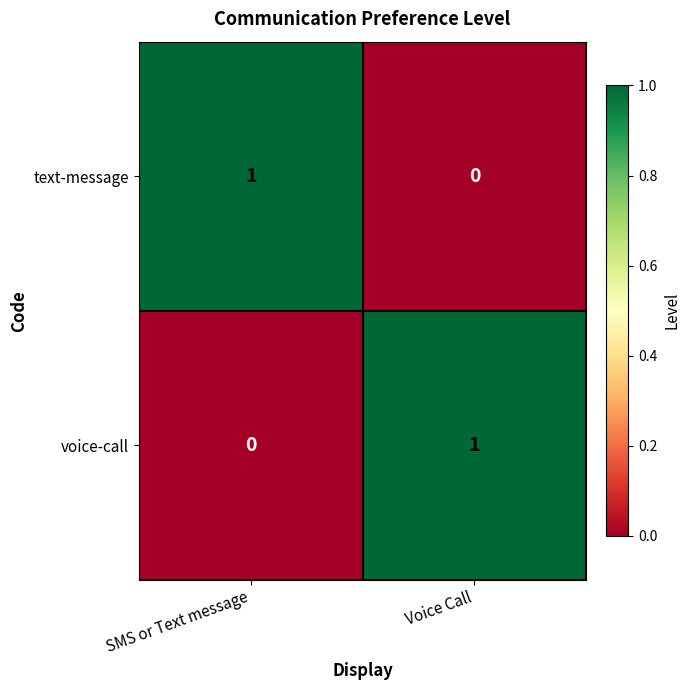

Rank the series at Voice Call from lowest to highest value.

text-message, voice-call